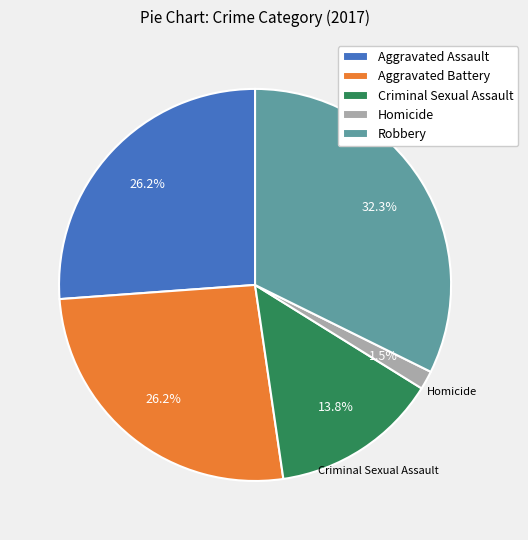

Combined, do Criminal Sexual Assault and Aggravated Battery account for over 50%?

No